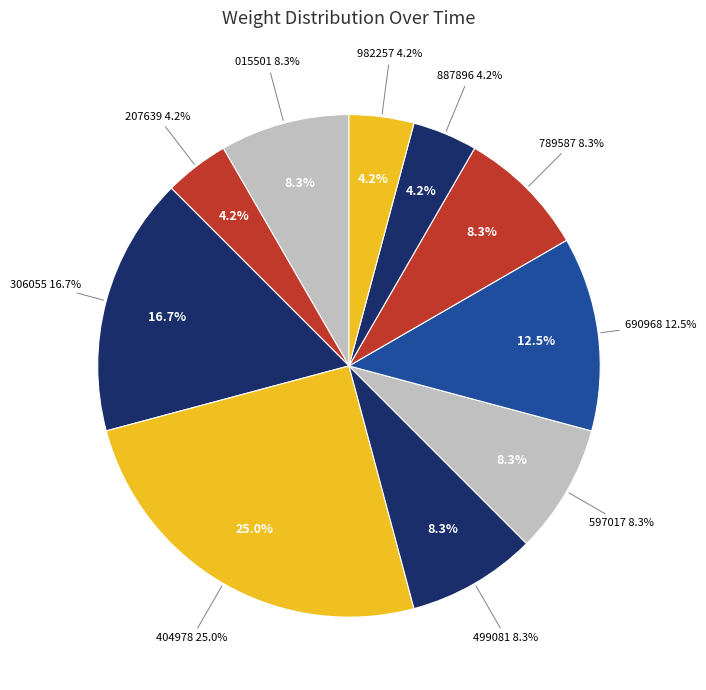

Is 00:40:26.690968 the majority of the pie?

No